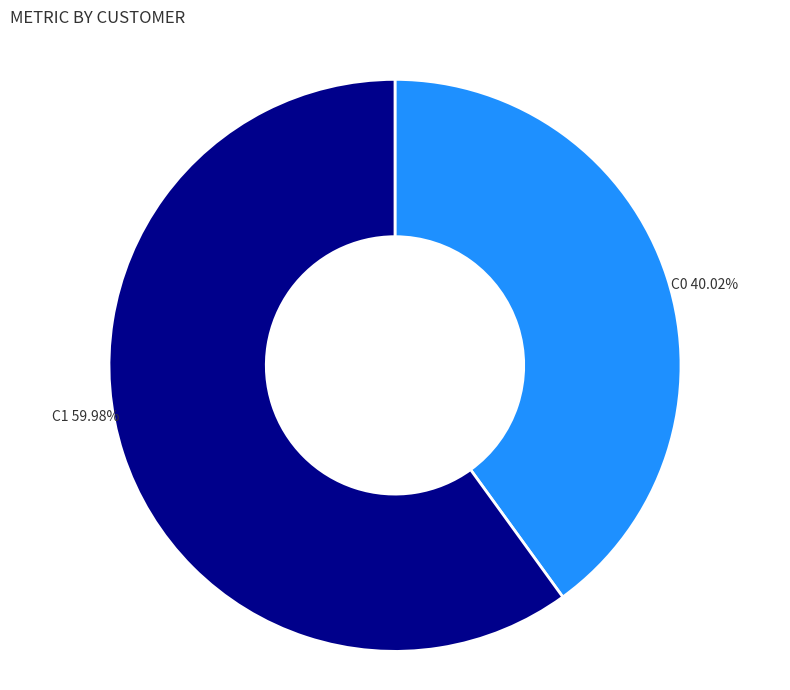

Do C1 and C0 together represent more than half of the pie?

Yes